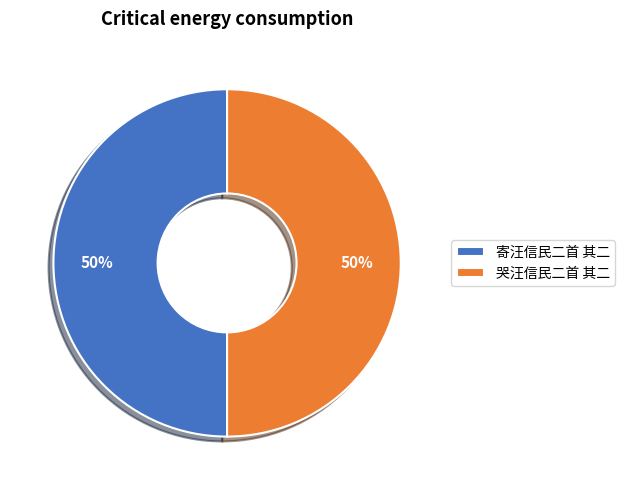

How many slices are in this pie chart?

2